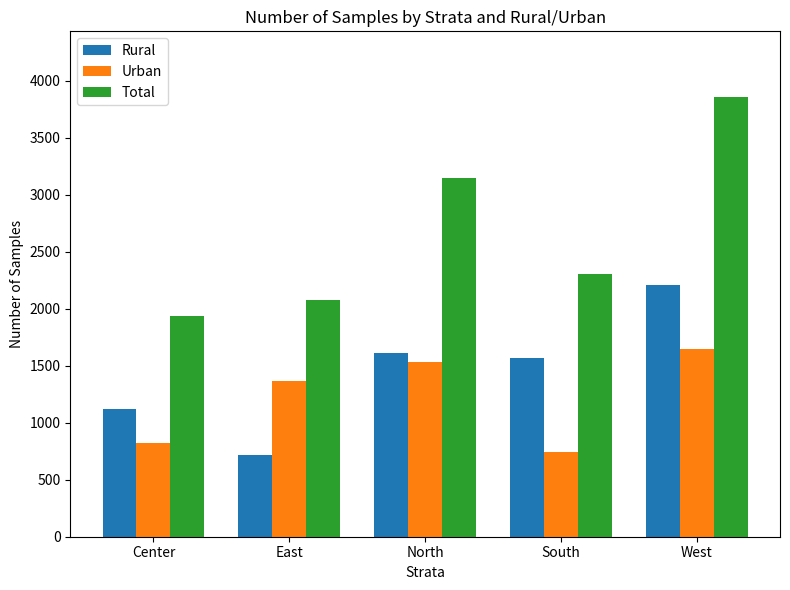

How many values in the Rural series are below 1566?

2